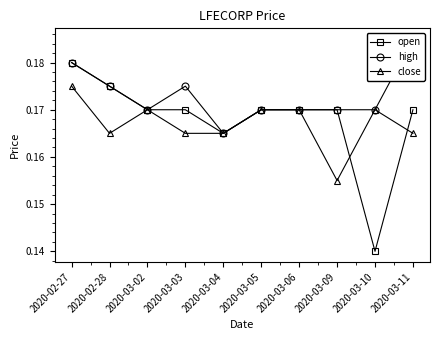

At 2020-03-10, list the series in order from largest to smallest.

high, close, open